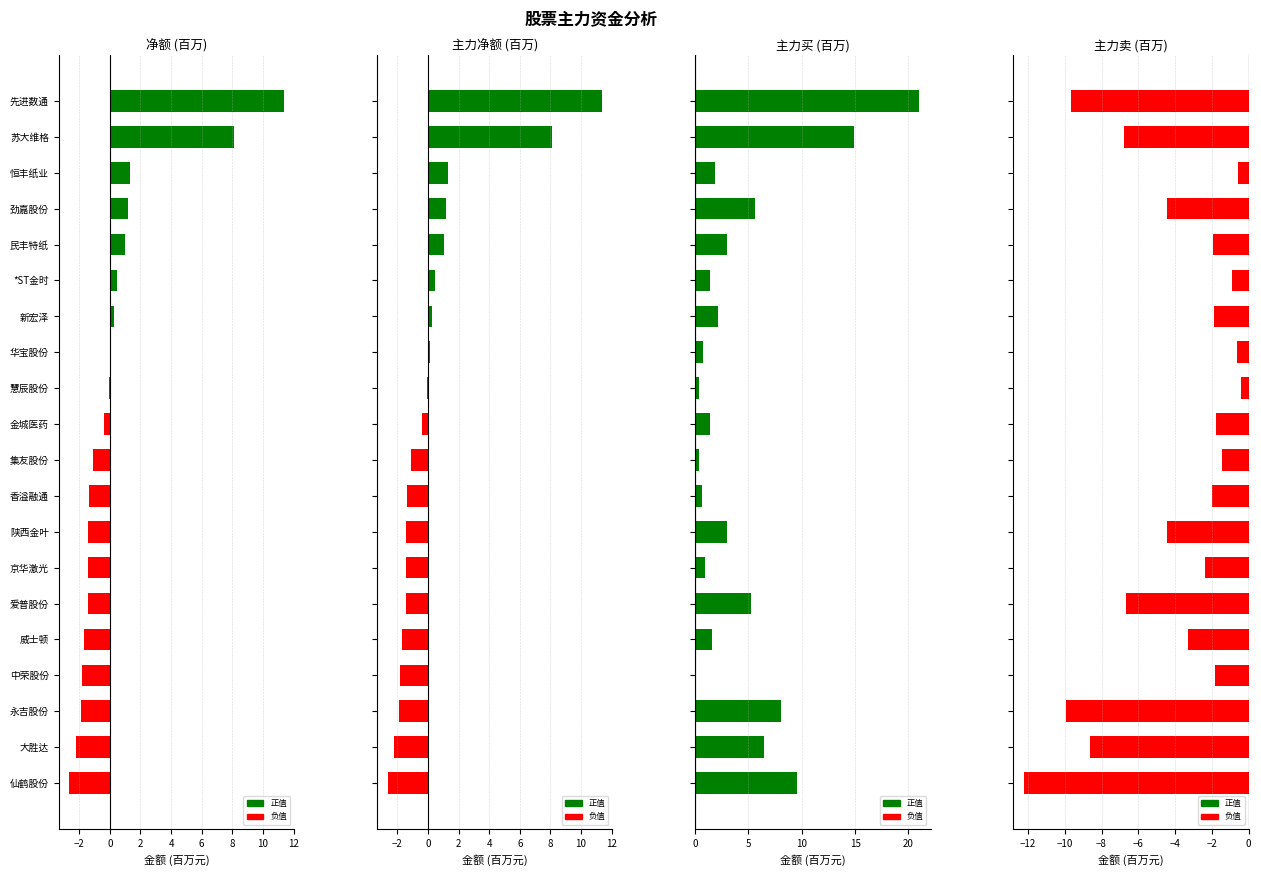

Which series changed the most between 香溢融通 and 爱普股份?

主力卖 (百万)